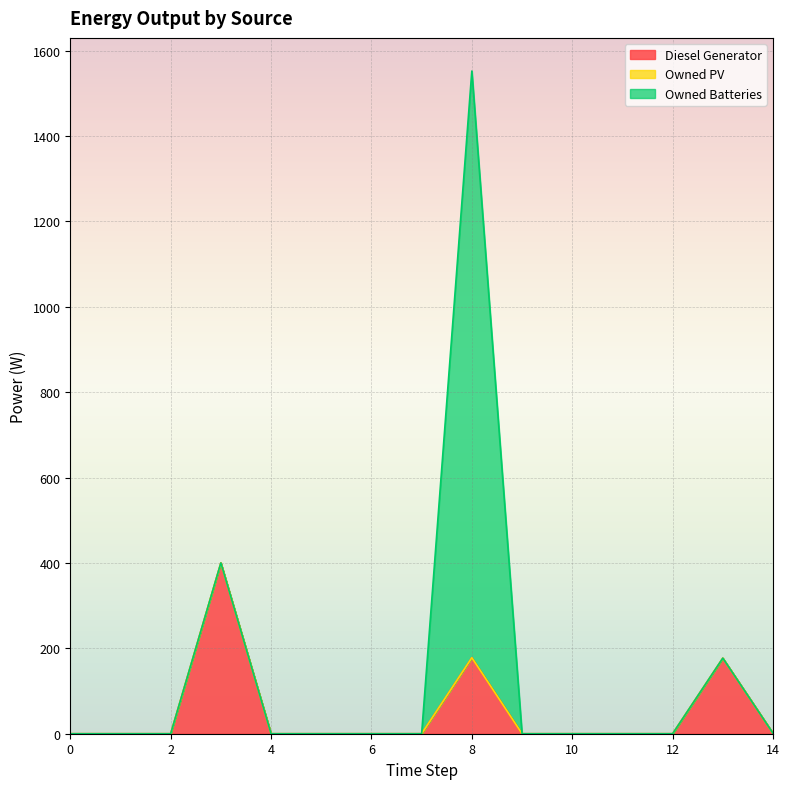

True or false: Owned PV and Diesel Generator cross at least once.

False